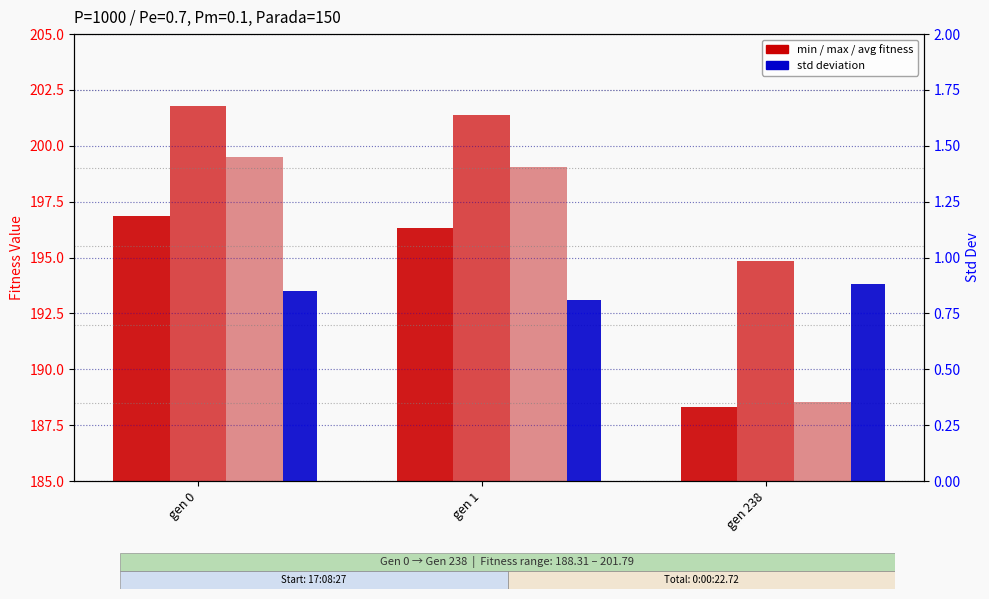

Where does the avg series first go above 199?

gen 0